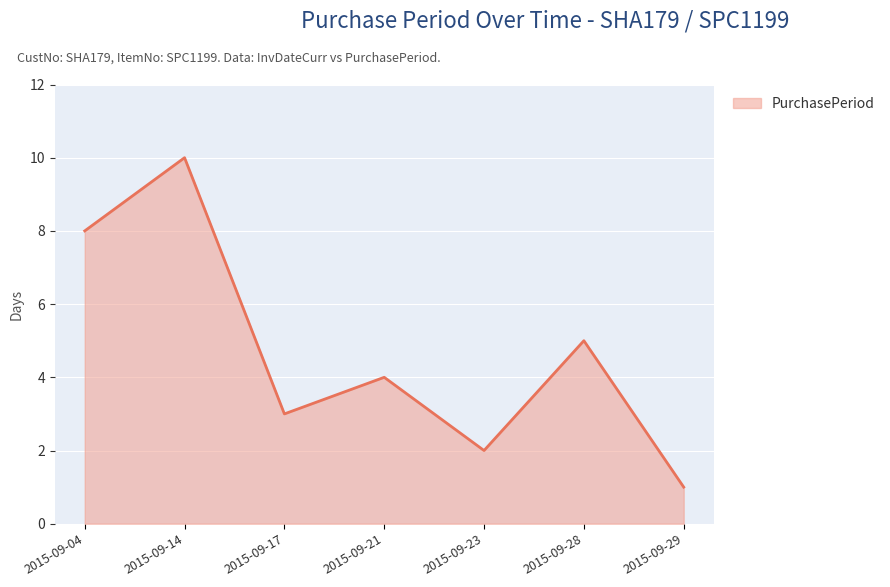

Reading left to right, transcribe all the data shown in this chart.

8	10	3	4	2	5	1